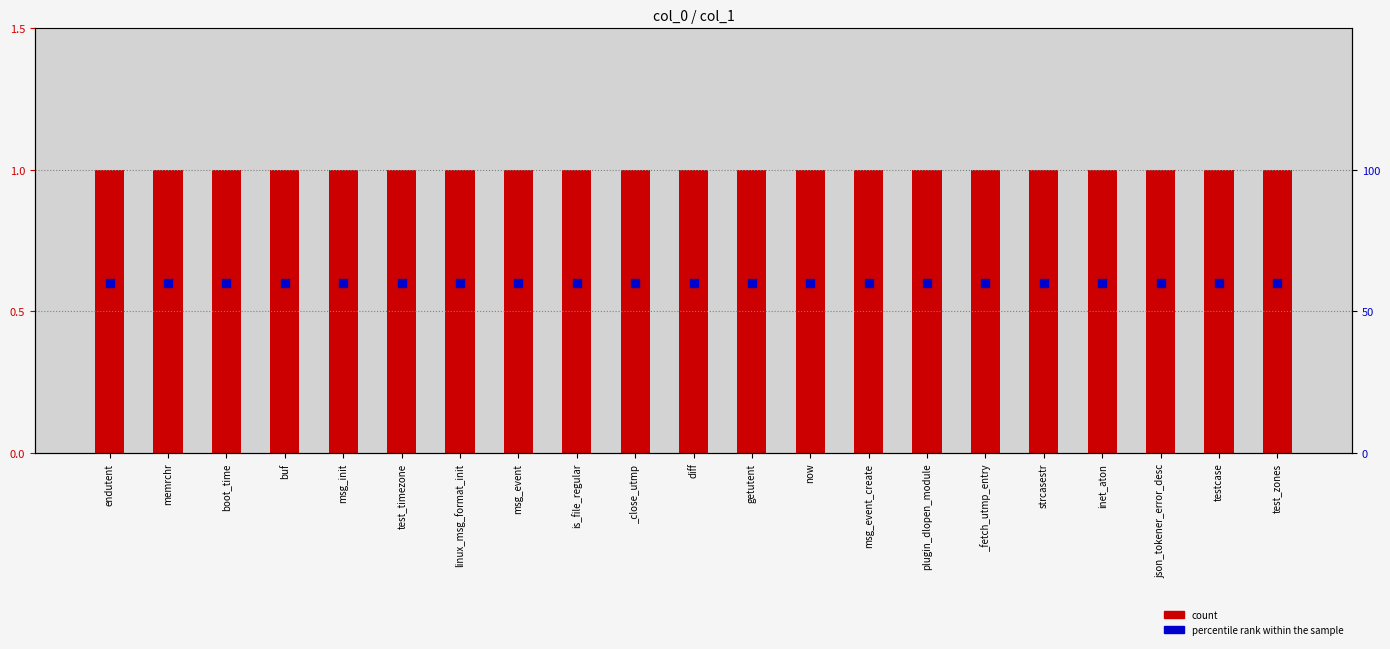

Which series has the widest spread of Y values?

count